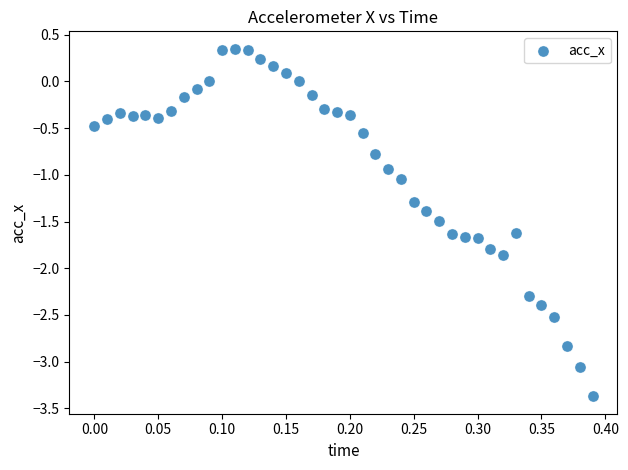

What is the range of Y values (max minus min)?

3.7